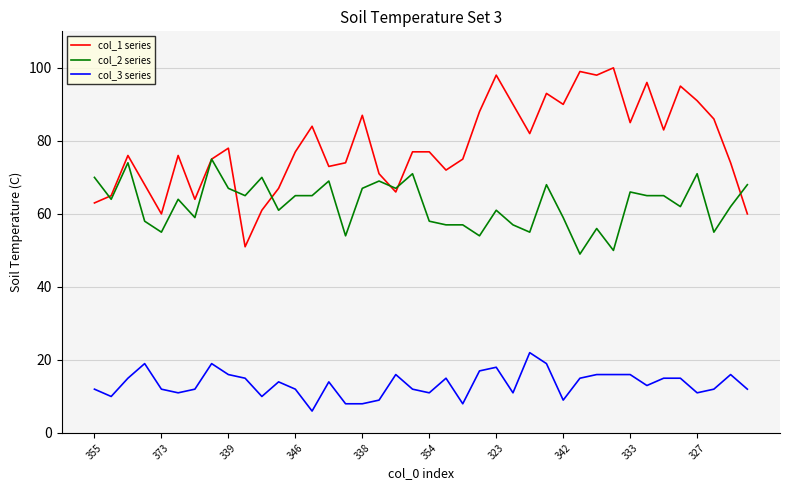

Is this an area chart (filled region under the line)?

No